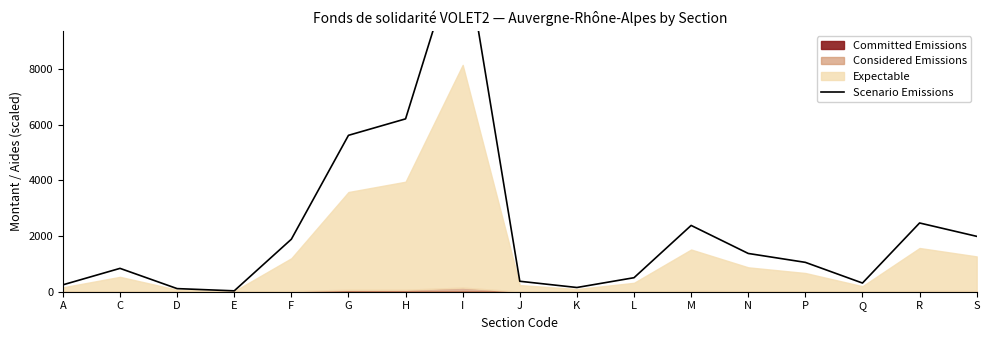

At which category does the data reach its first local valley?

E